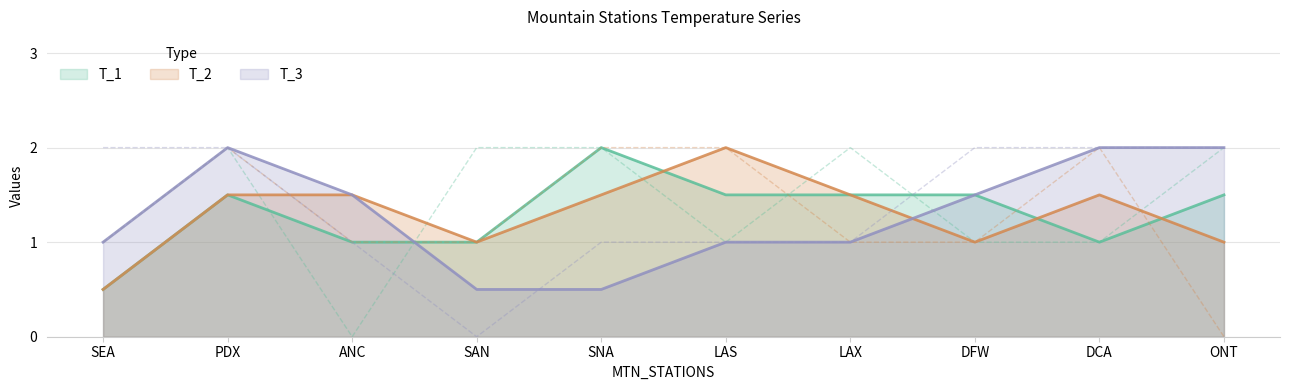

How many T_2 values are between 1 and 2?

9